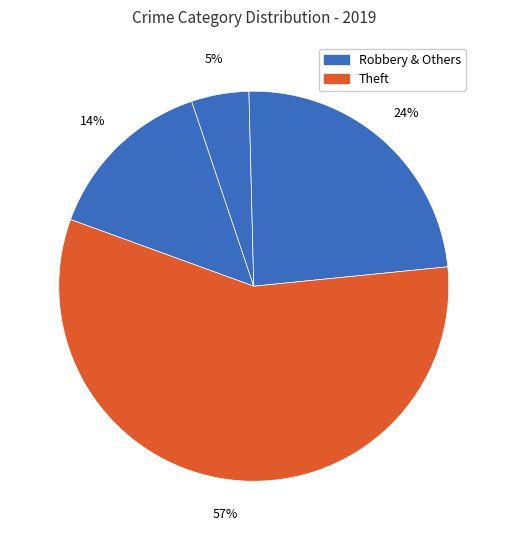

How many segments does this pie chart have?

4